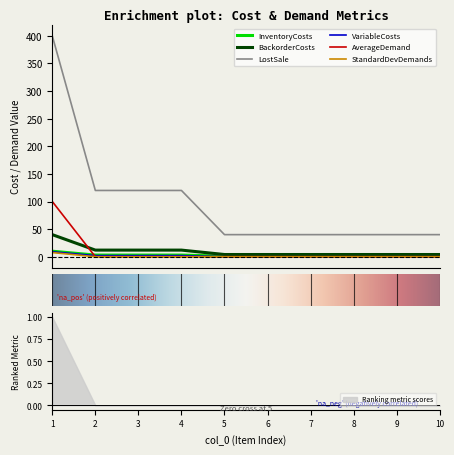

At which category does the chart reach its minimum across all series?

5